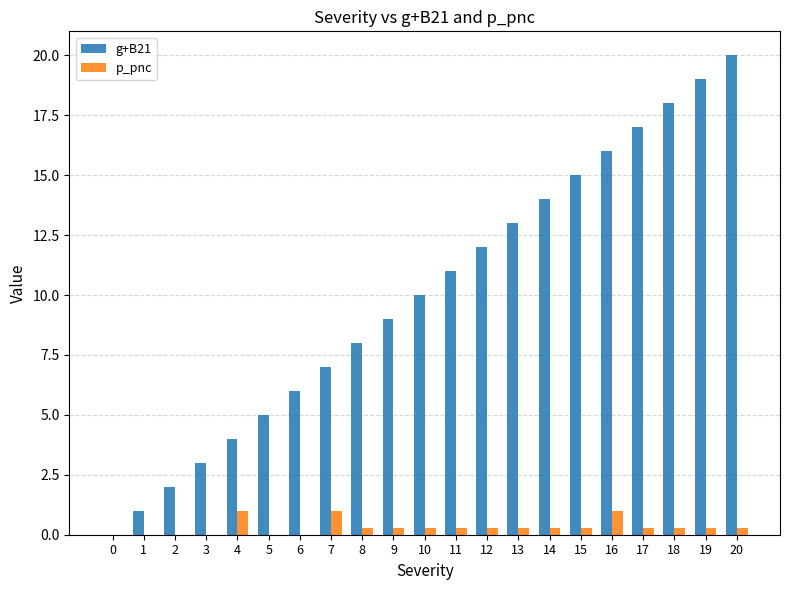

The value of p_pnc at 10 is 0.3. True or false?

True